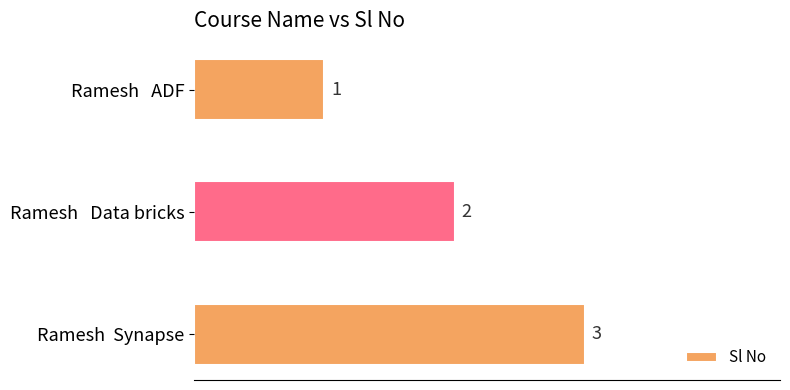

Which has a higher value, Ramesh  Synapse or Ramesh   ADF?

Ramesh  Synapse